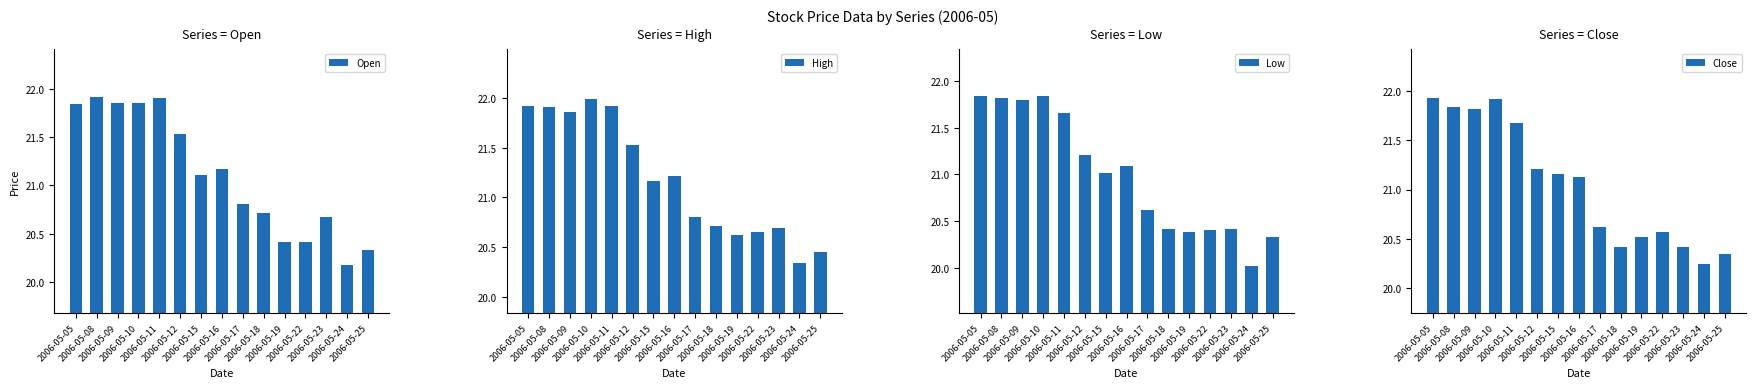

List the labels in order of Low value, largest first.

2006-05-10, 2006-05-05, 2006-05-08, 2006-05-09, 2006-05-11, 2006-05-12, 2006-05-16, 2006-05-15, 2006-05-17, 2006-05-18, 2006-05-23, 2006-05-22, 2006-05-19, 2006-05-25, 2006-05-24